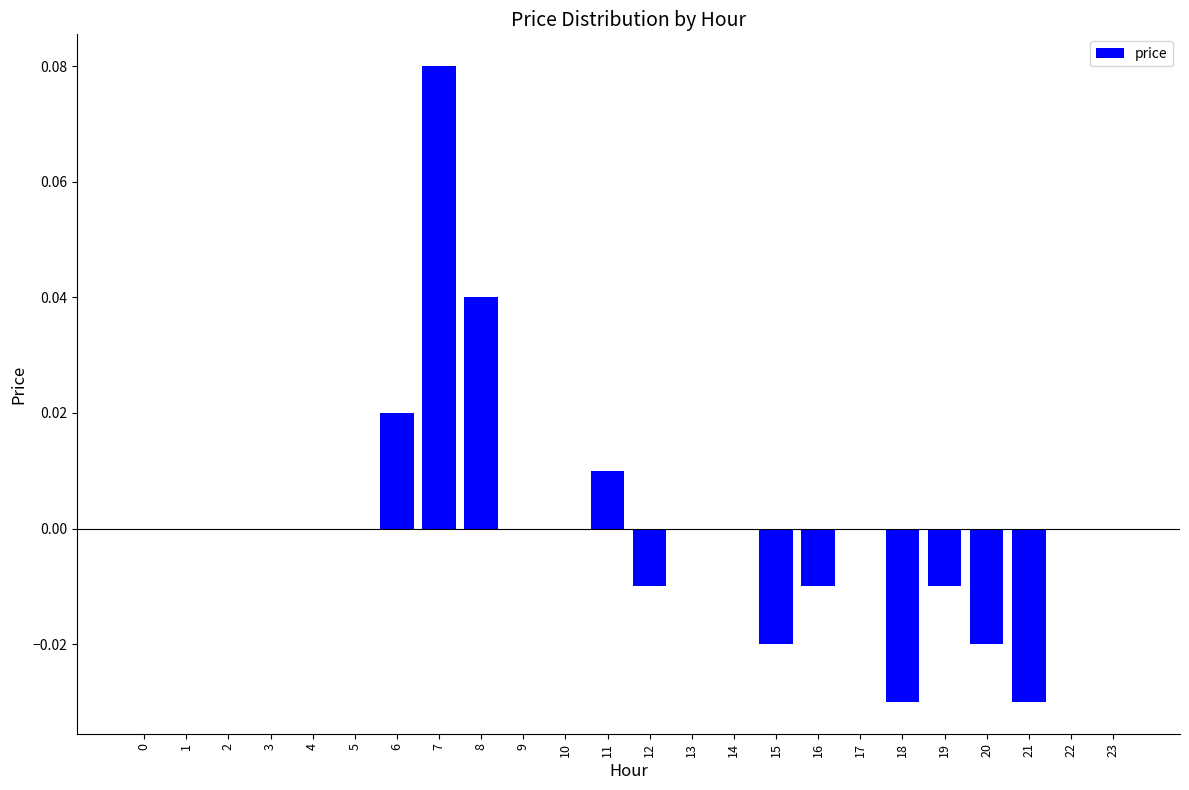

Which label corresponds to the largest value in the chart?

7